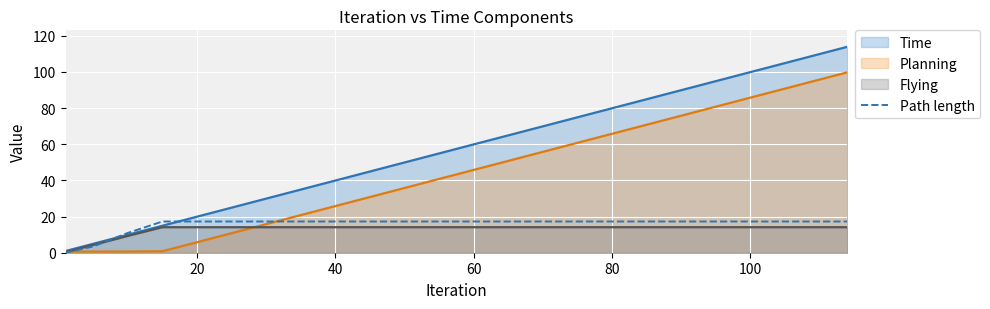

How many lines are shown in the chart?

4